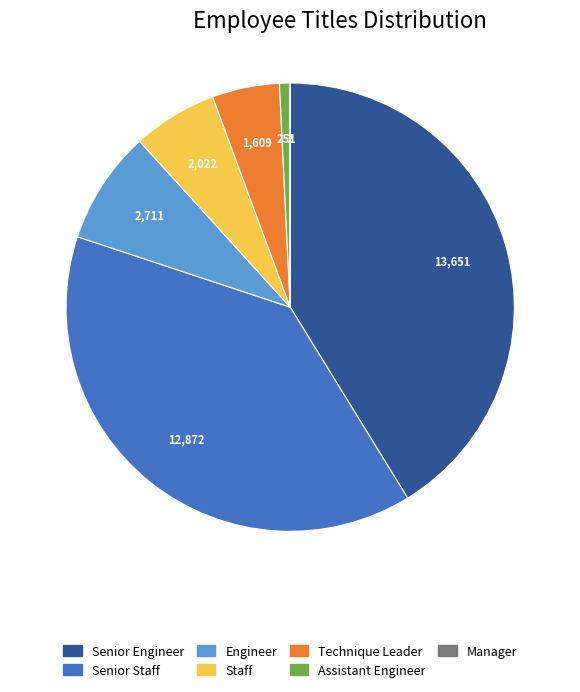

Which category has the biggest portion of the pie?

Senior Engineer